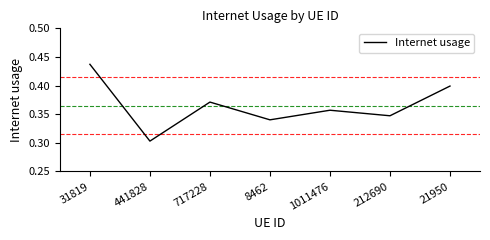

List the labels in order of value, largest first.

31819, 21950, 717228, 1011476, 212690, 8462, 441828